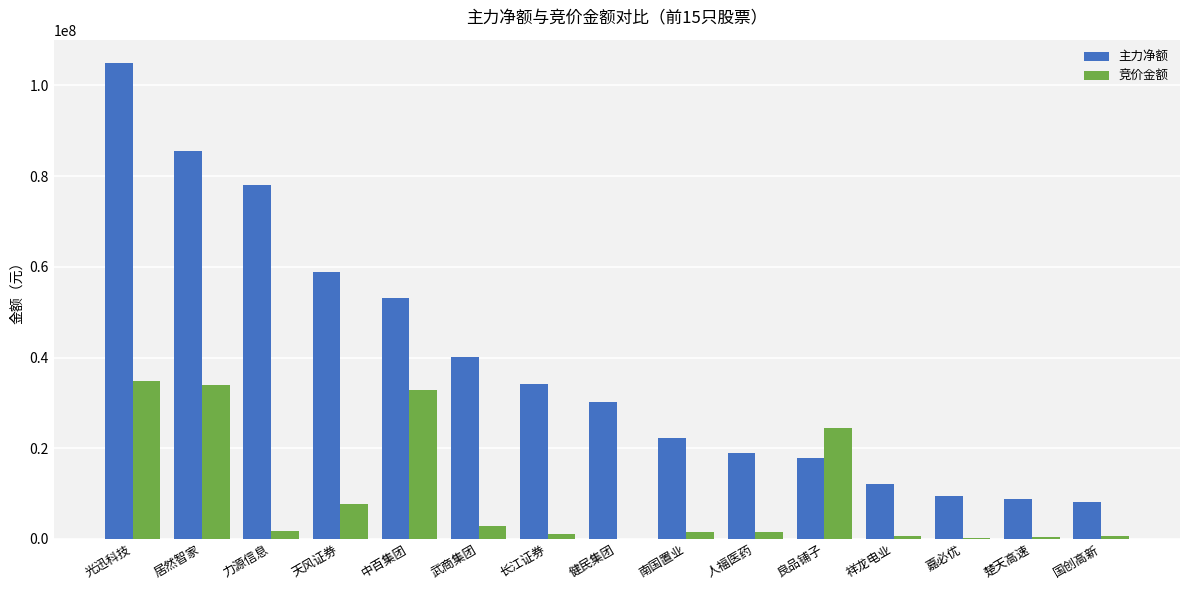

Which series has the largest total across all categories?

主力净额